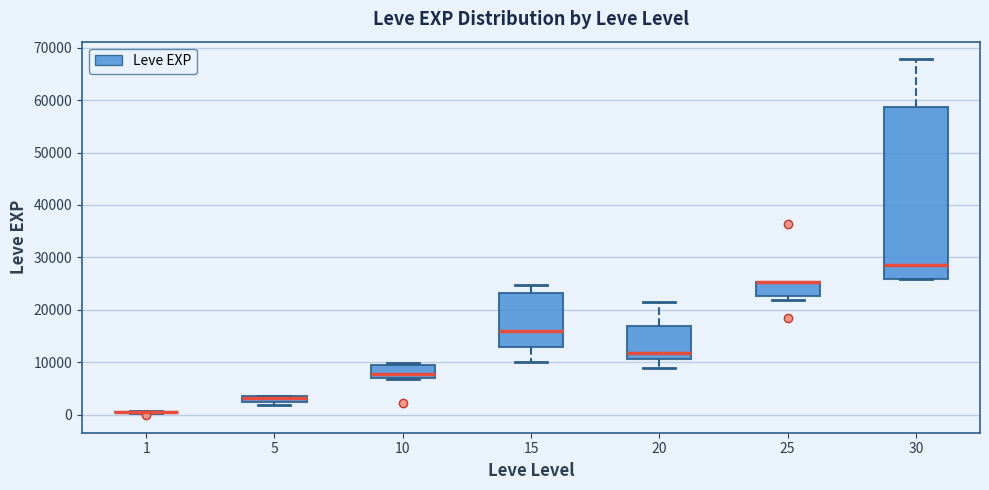

Which box is the tallest, from its lower edge to its upper edge?

30